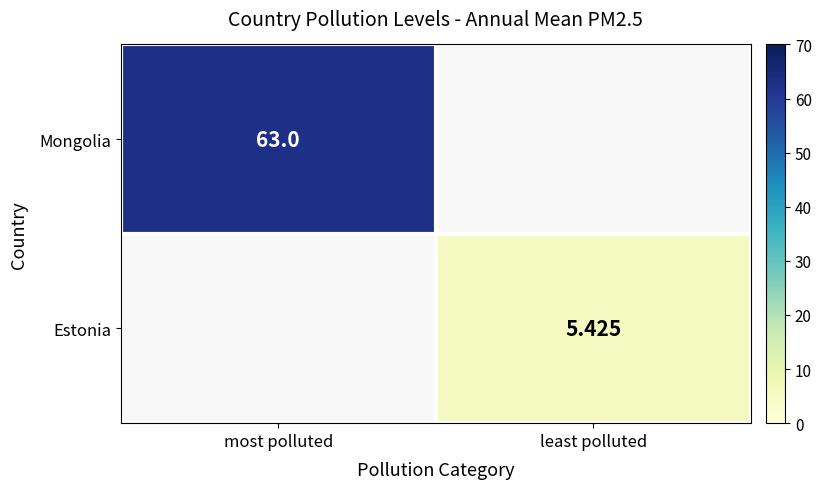

At which label does Mongolia reach its minimum?

most polluted